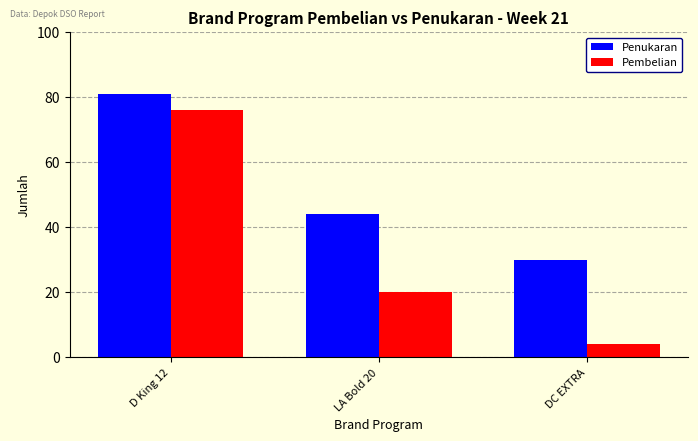

What is the total value across all series at DC EXTRA?

34